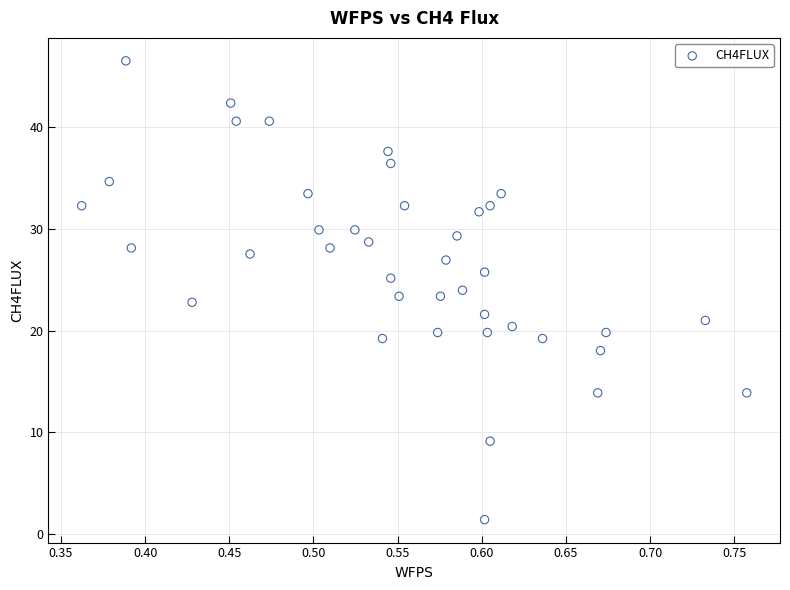

What is the range of Y values (max minus min)?

45.1